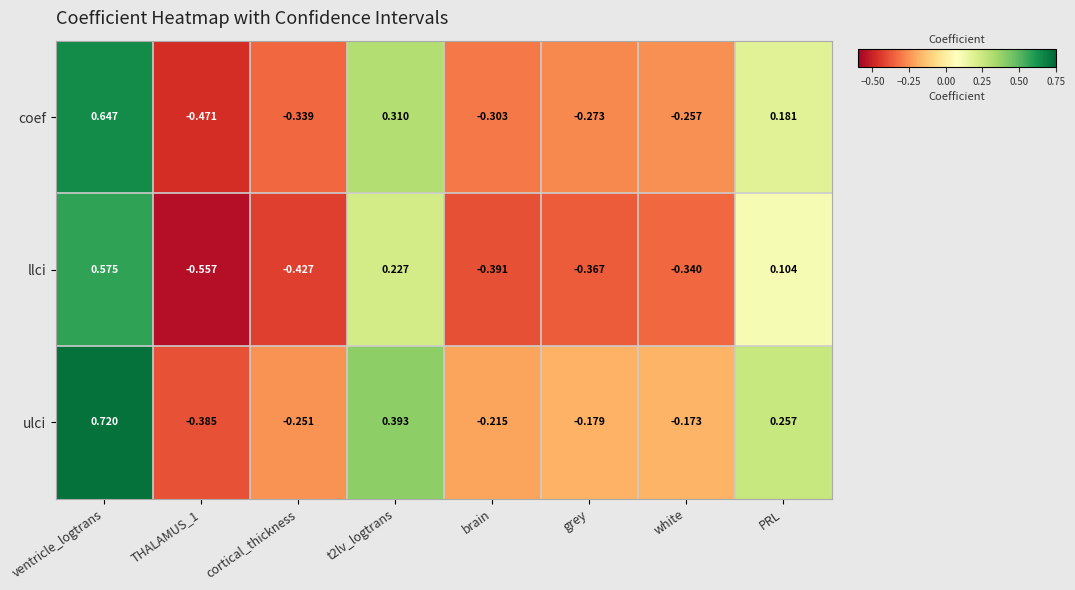

How many values in the ulci series exceed 0?

3